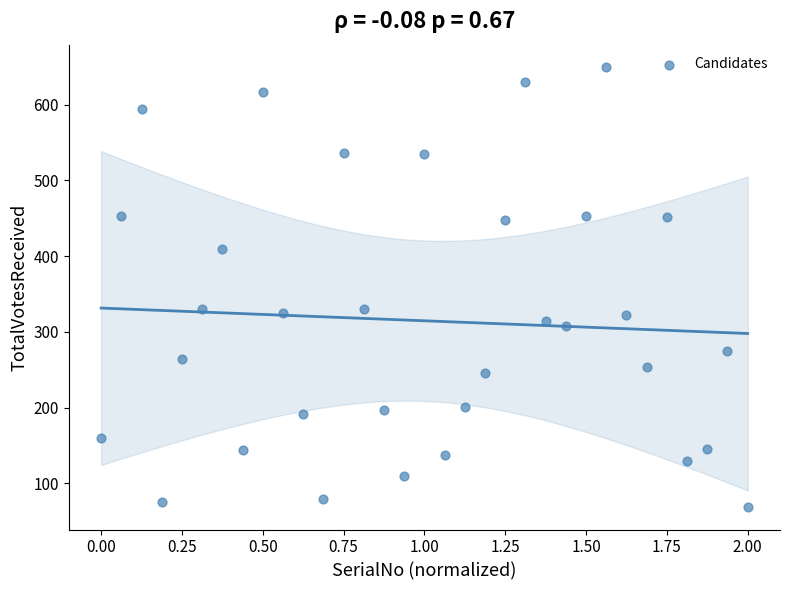

What is the range of Y values (max minus min)?

582